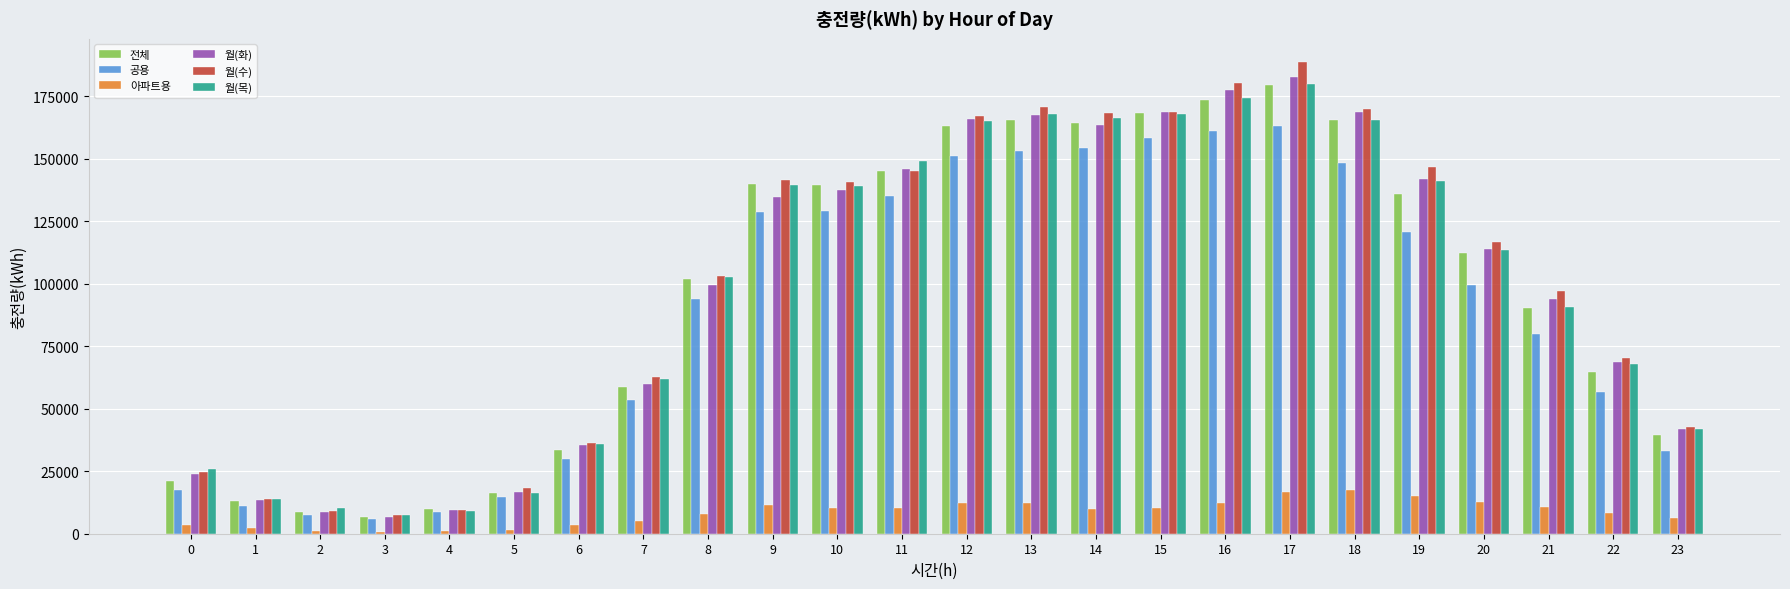

What is the greatest value displayed?

188473.2